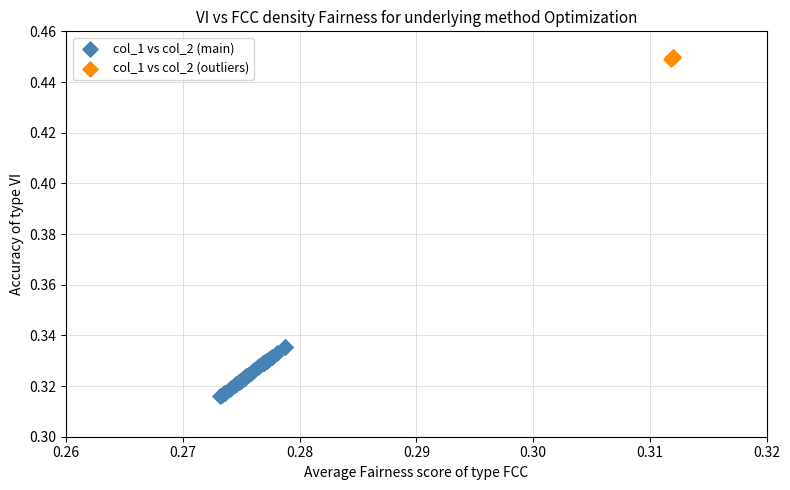

Which series contains the highest Y value?

col_1 vs col_2 (outliers)